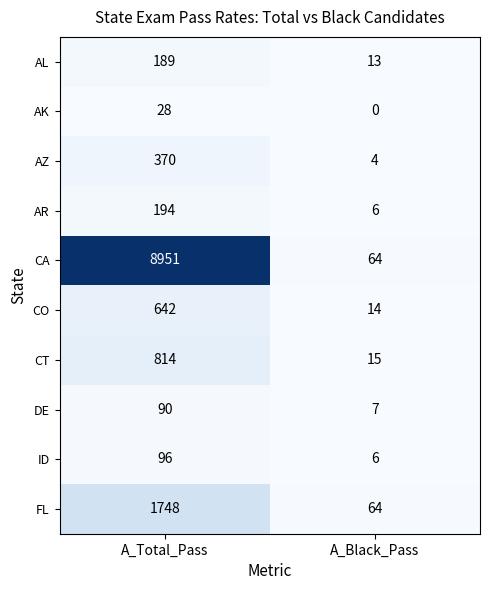

Rank the series by their maximum value, from lowest to highest.

AK, DE, ID, AL, AR, AZ, CO, CT, FL, CA